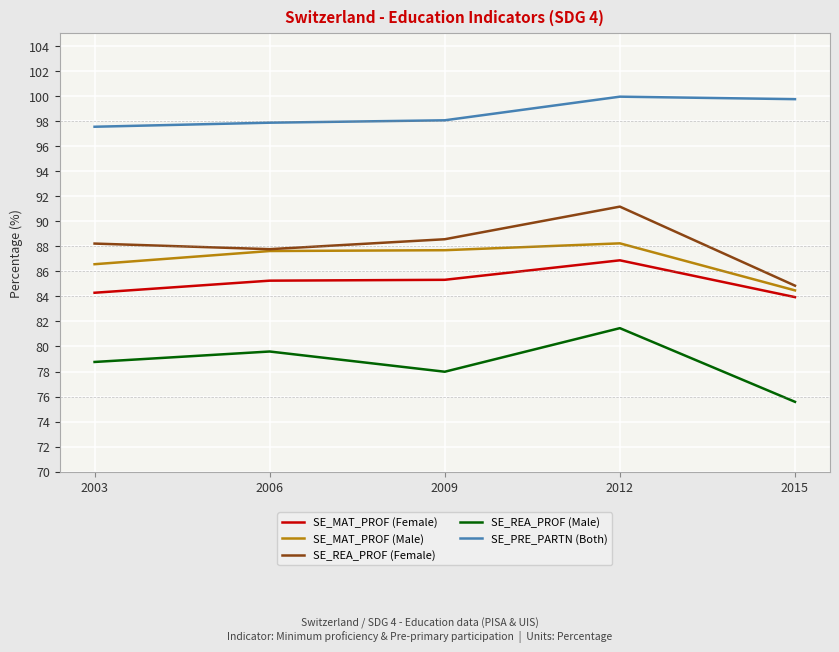

Which series has the largest total across all categories?

SE_PRE_PARTN (Both)